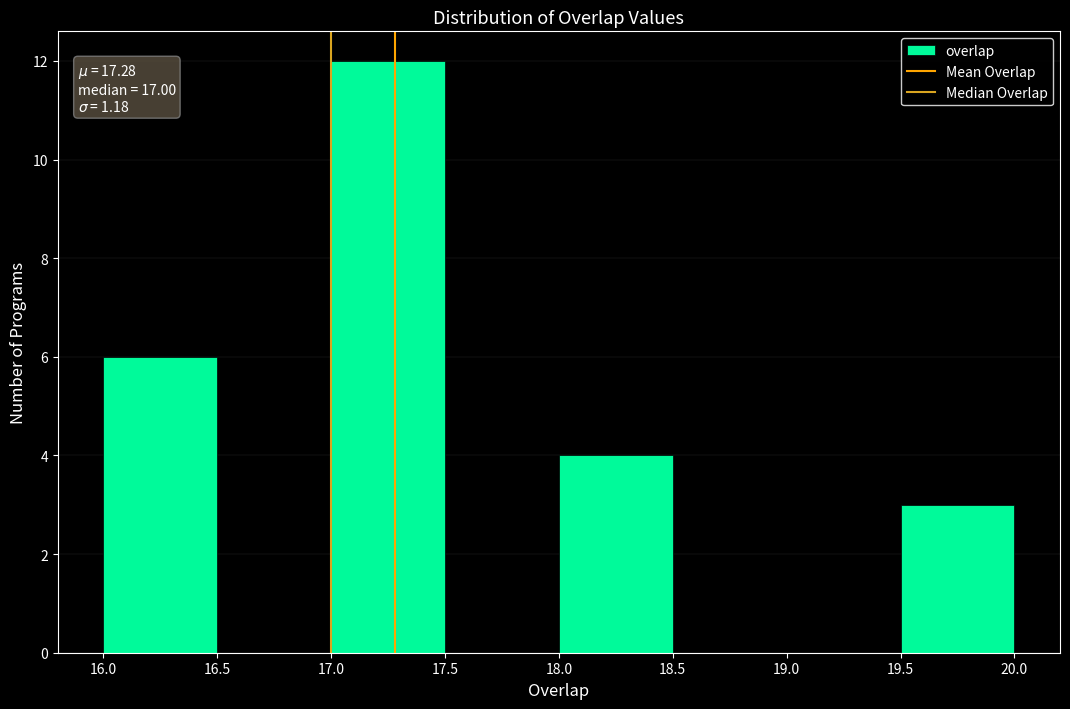

Which range on the x-axis has the tallest bar?

17.0 to 17.5